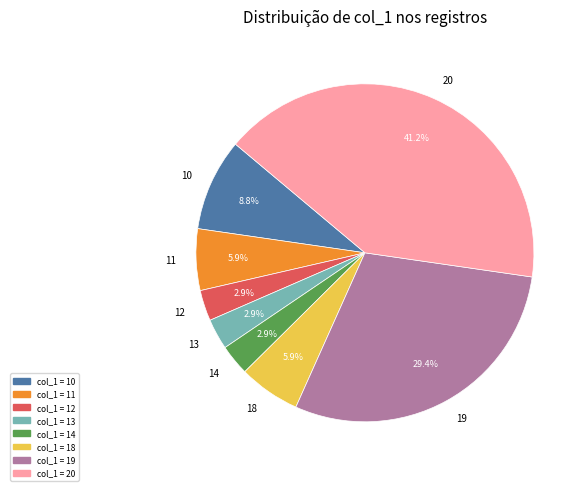

Which slice is the largest?

20